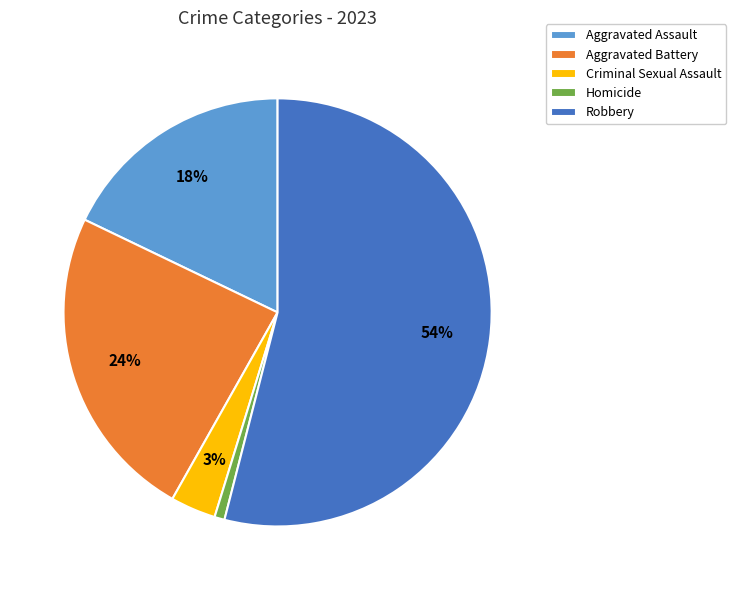

Combined, do Aggravated Battery and Aggravated Assault account for over 50%?

No